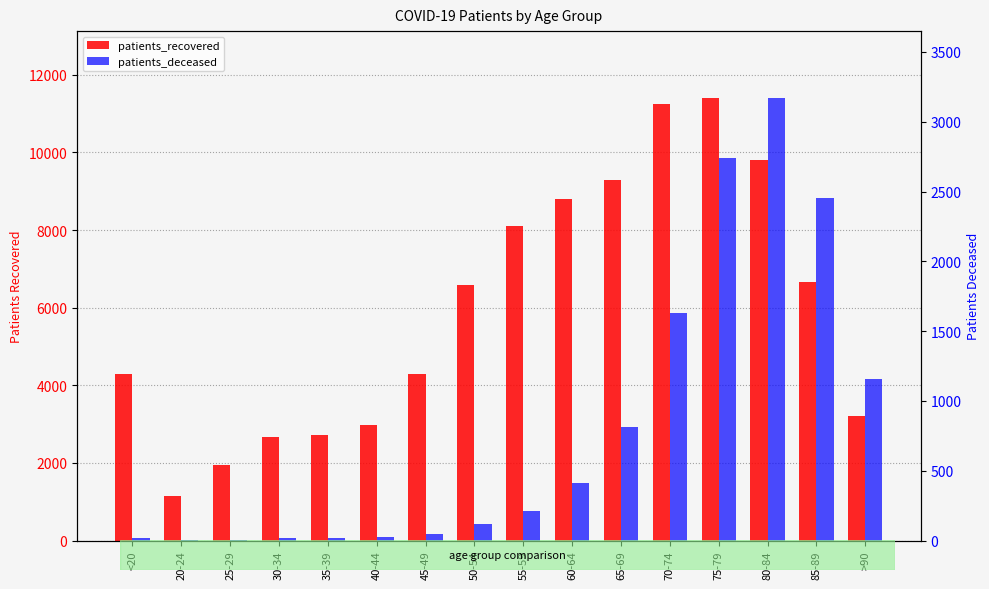

What is the difference between the maximum and minimum values in the patients_recovered series?

10269